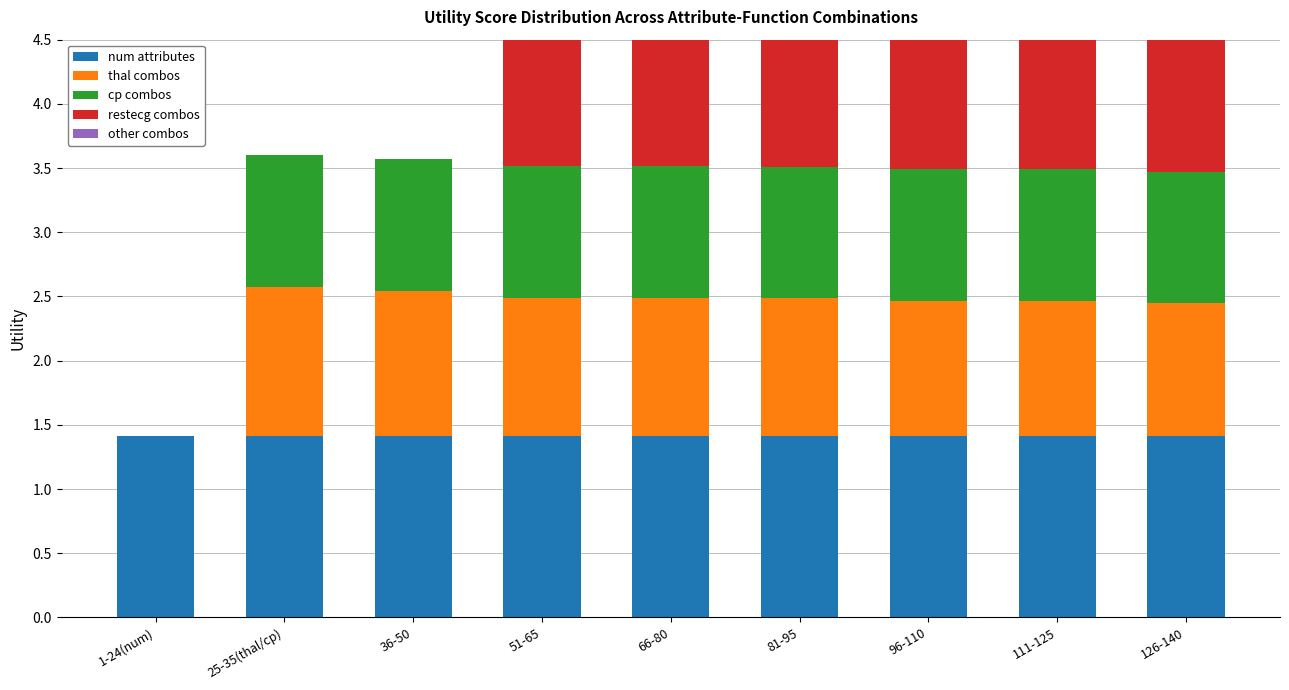

What is the value of the num attributes bar at the 3rd from the left?

1.4